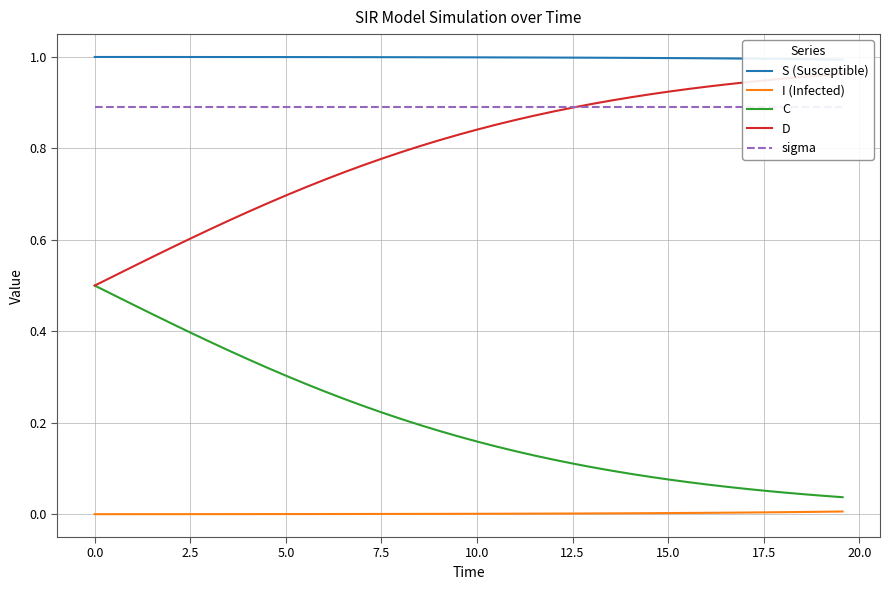

True or false: I (Infected) and C intersect in this chart.

False